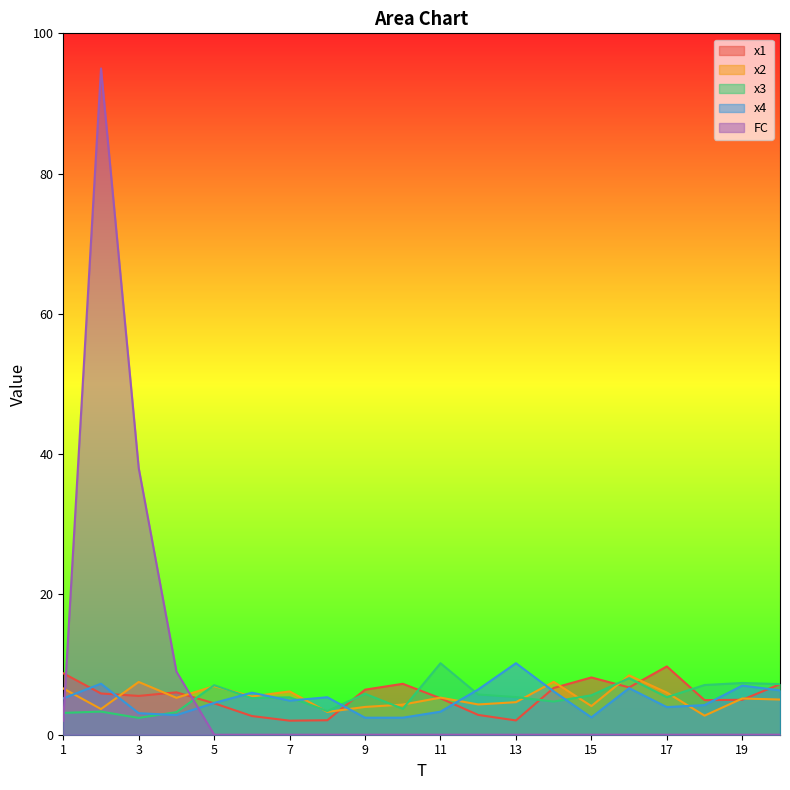

At which category is the sum across all series the highest?

2